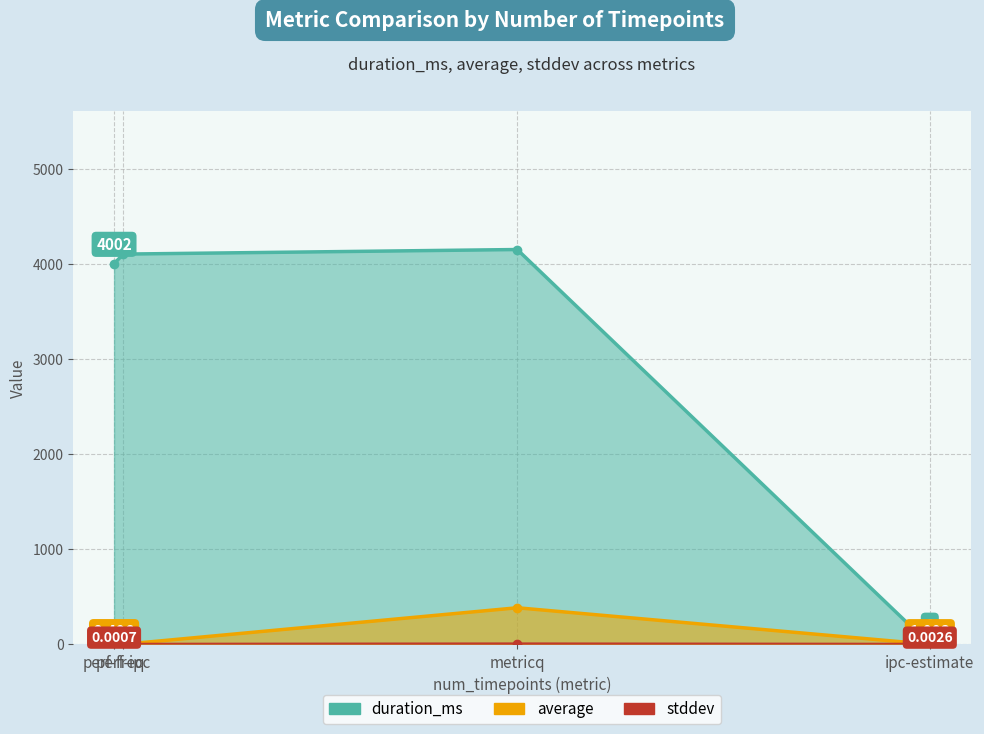

Which series has the largest total across all categories?

duration_ms